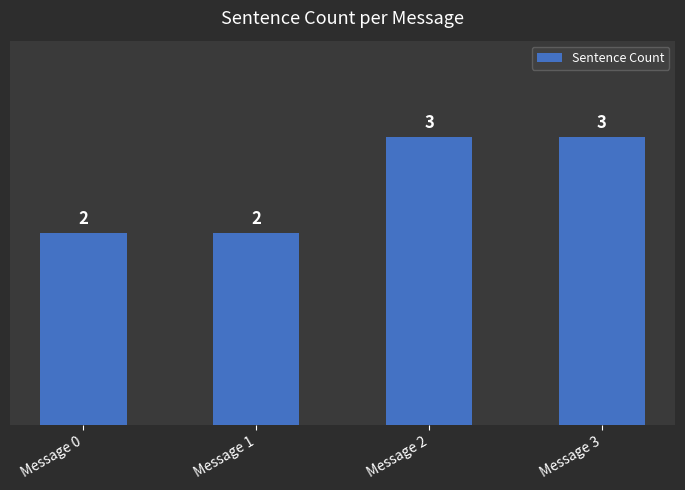

Reading left to right, transcribe all the data shown in this chart.

2	2	3	3